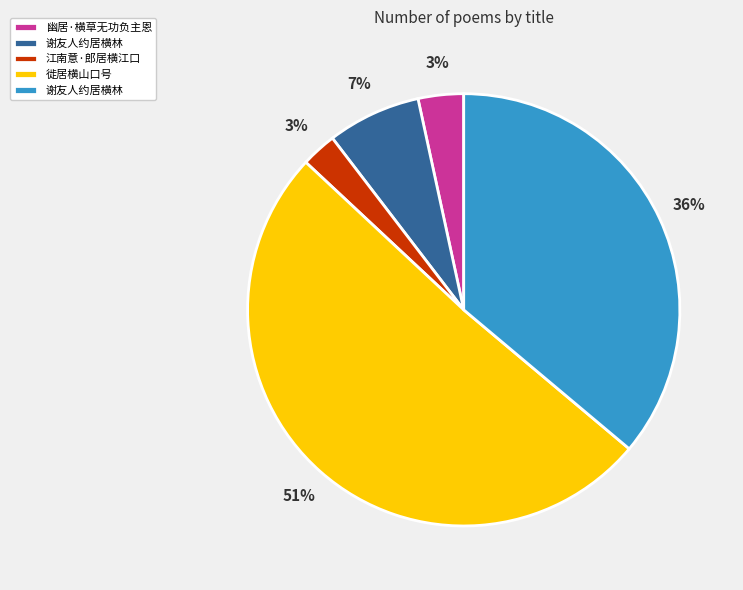

To the nearest percent, what is the difference between the largest and smallest slice percentages?

48%